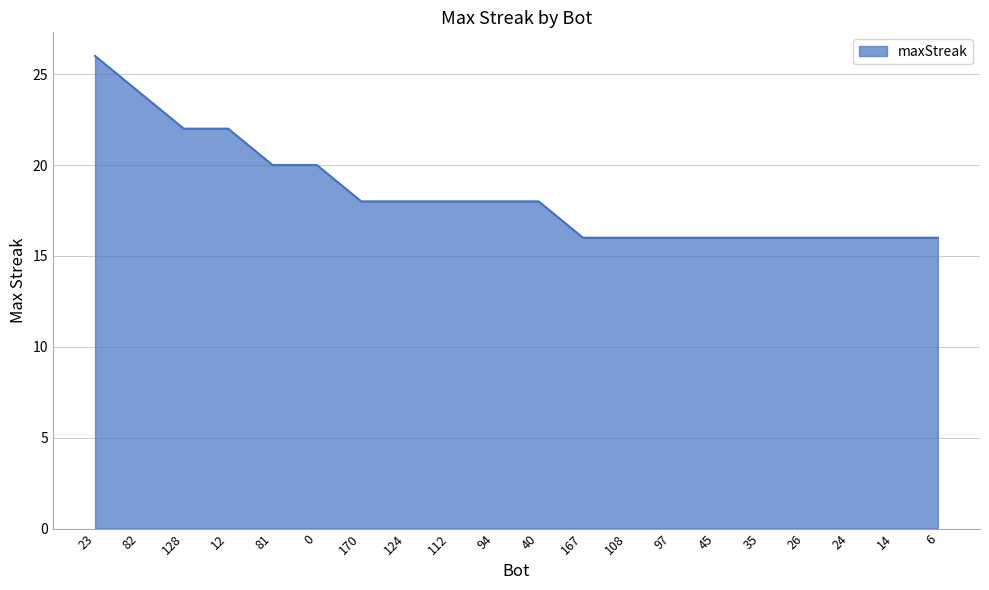

What position from the left is 35?

16